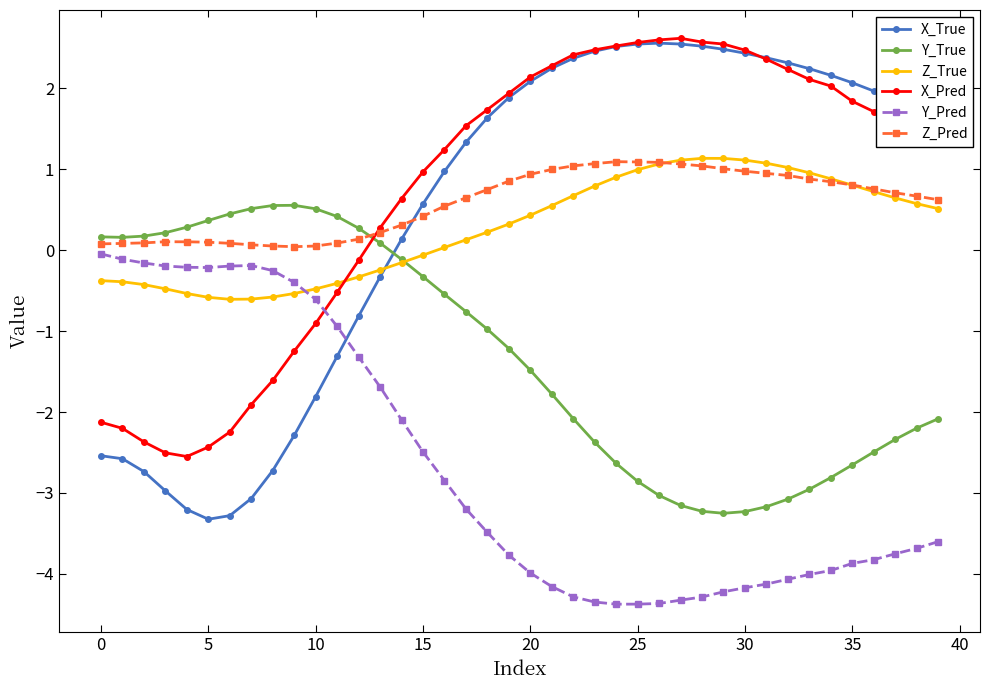

Does the chart display data point markers on the line(s)?

Yes